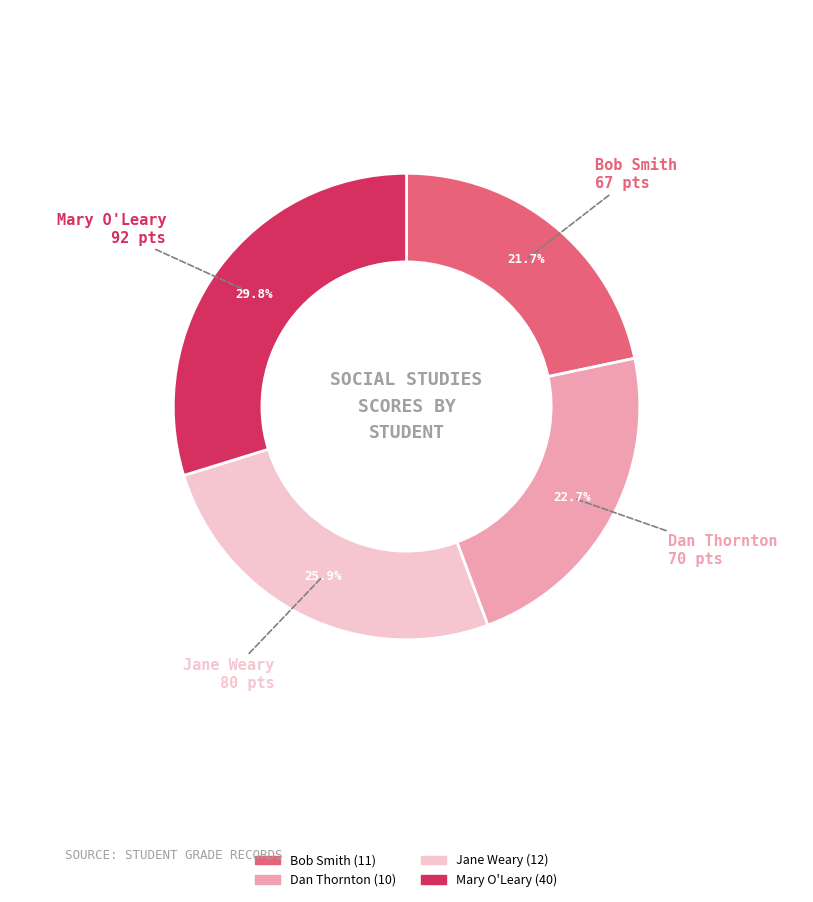

Does any single category account for the majority?

No